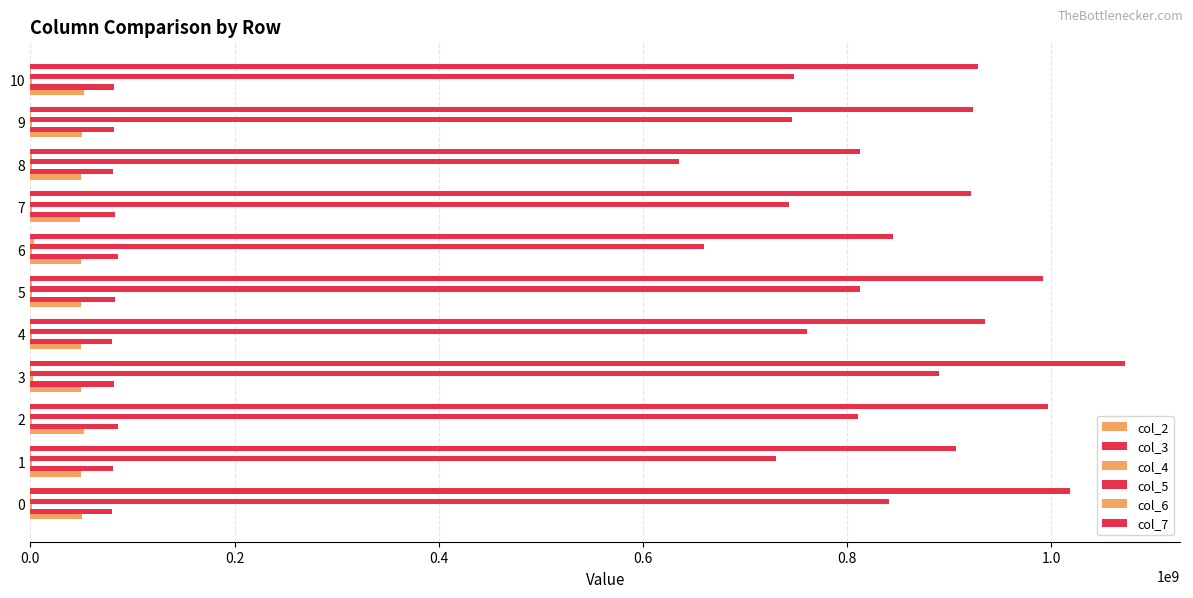

How many data points does each series have?

11